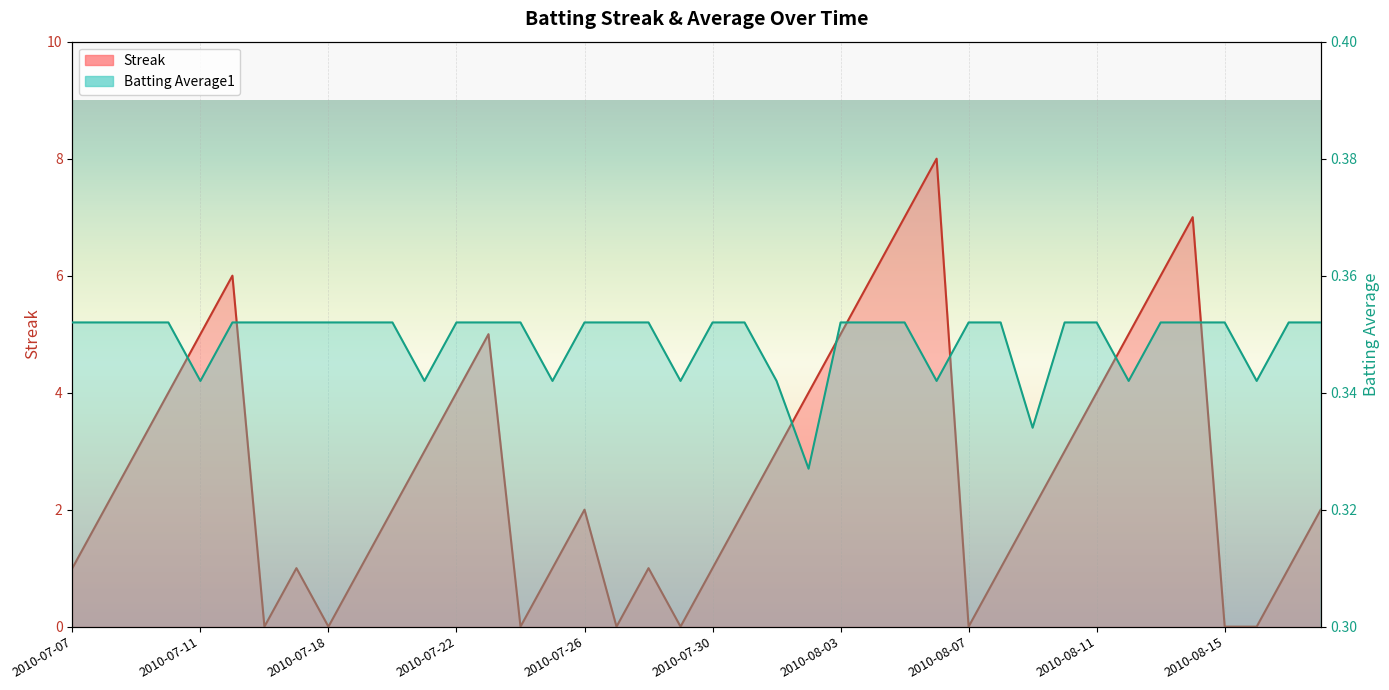

What is the label of the 10th point from the left?

2010-07-19